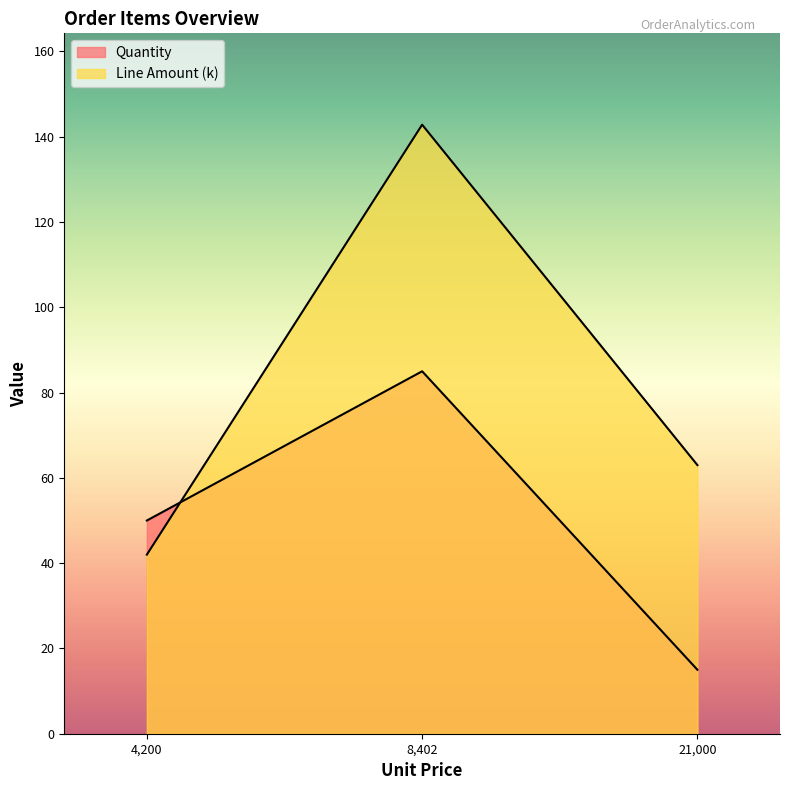

How many Quantity values are between 15 and 85?

3